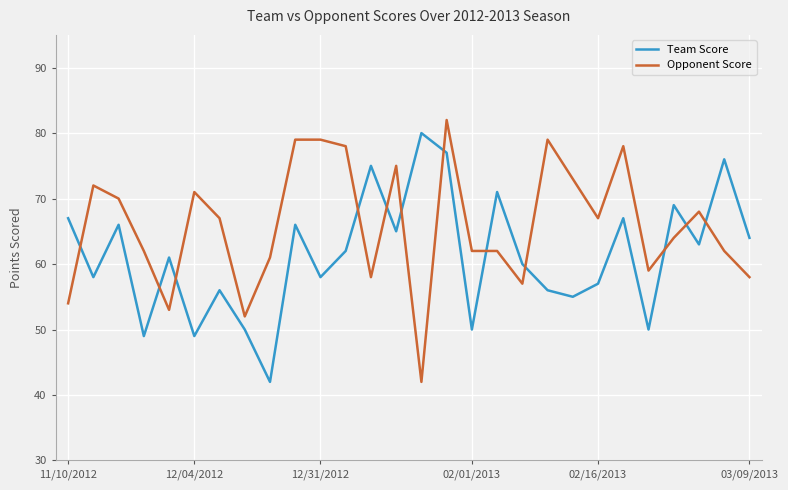

Which series has the largest total across all categories?

Opponent Score